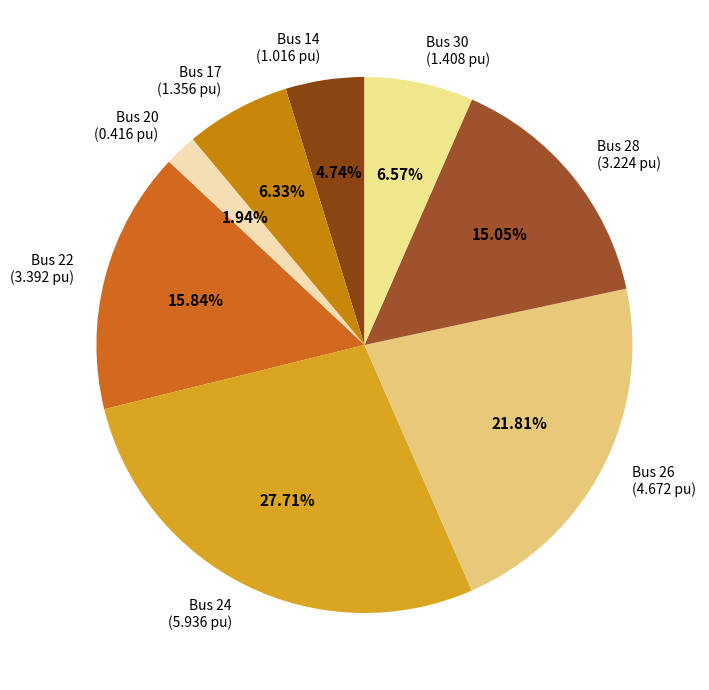

Between Bus 26 (4.672 pu) and Bus 20 (0.416 pu), which is larger?

Bus 26 (4.672 pu)